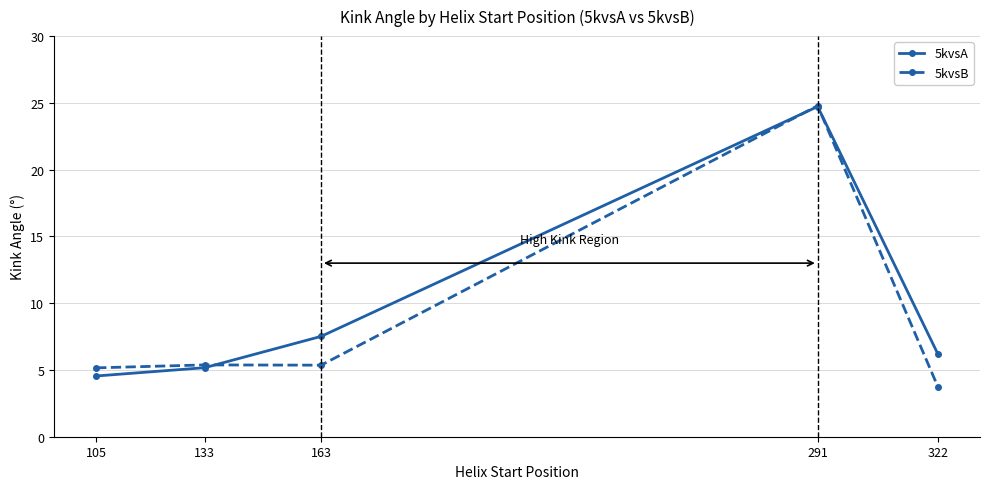

What is the sum of the 5kvsA values at 291 and 322?

30.9